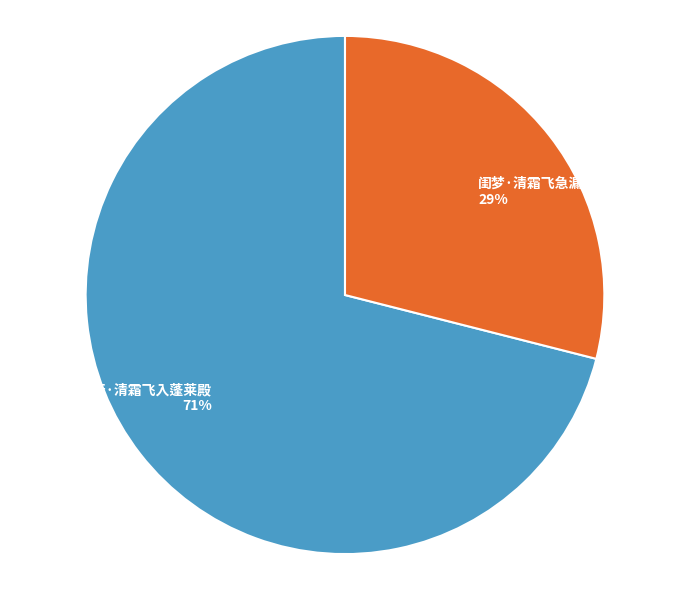

Count the number of slices in the pie.

2